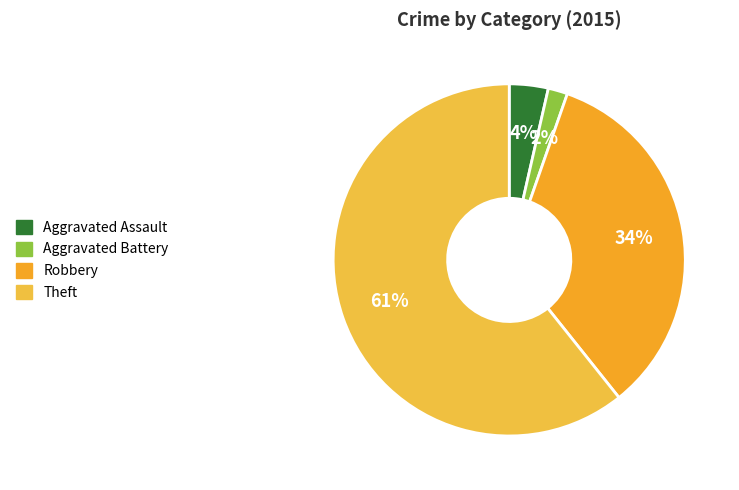

What portion of the pie excludes Theft?

39.3%